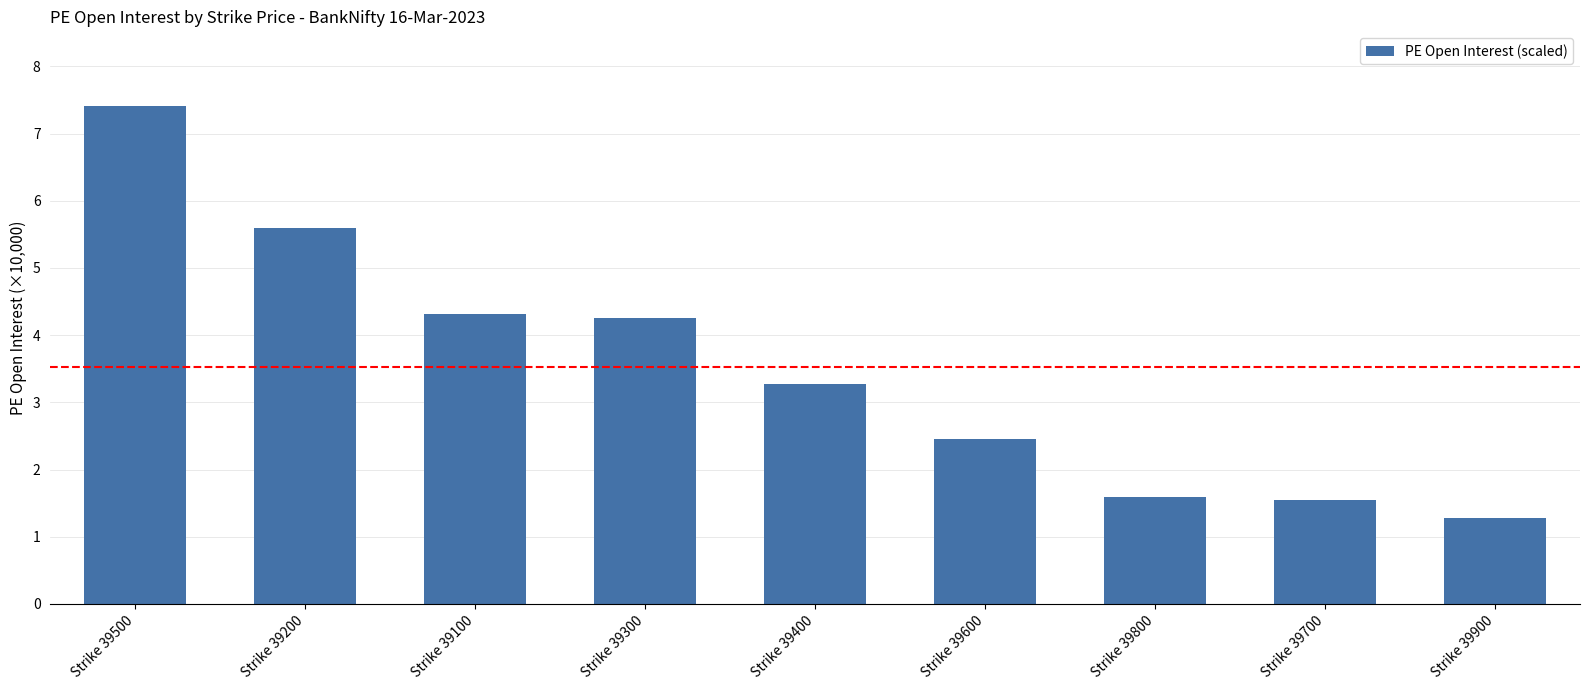

Approximately how many times larger is the value at Strike 39100 compared to Strike 39400?

1.3